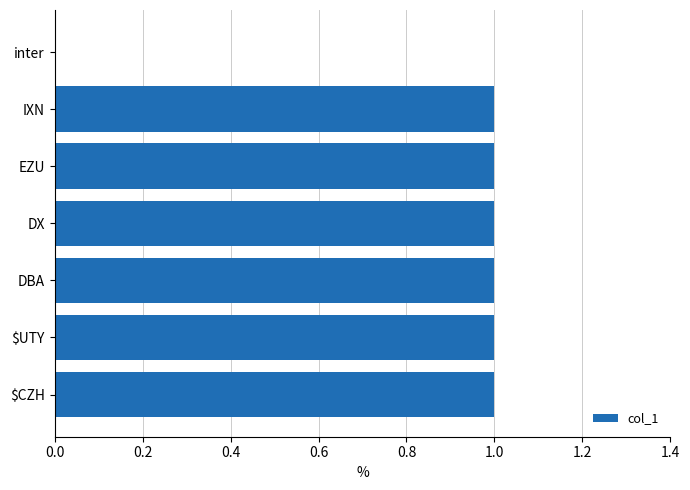

How many data points does each series have?

7